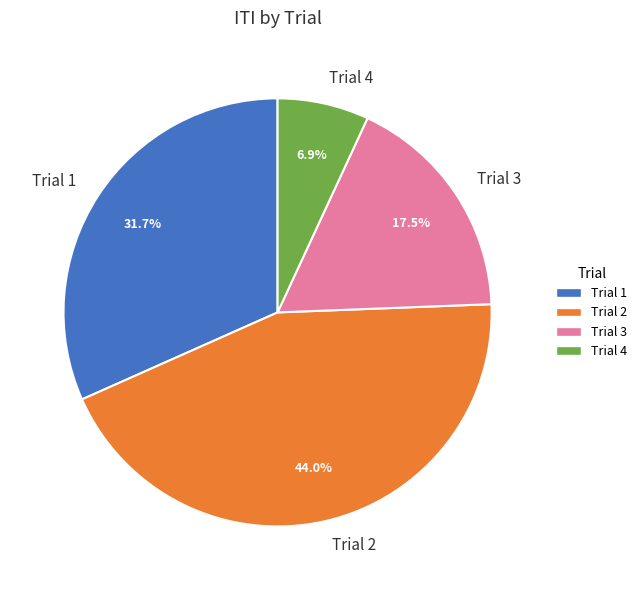

The Trial 2 slice represents 58% of the pie. True or false?

False